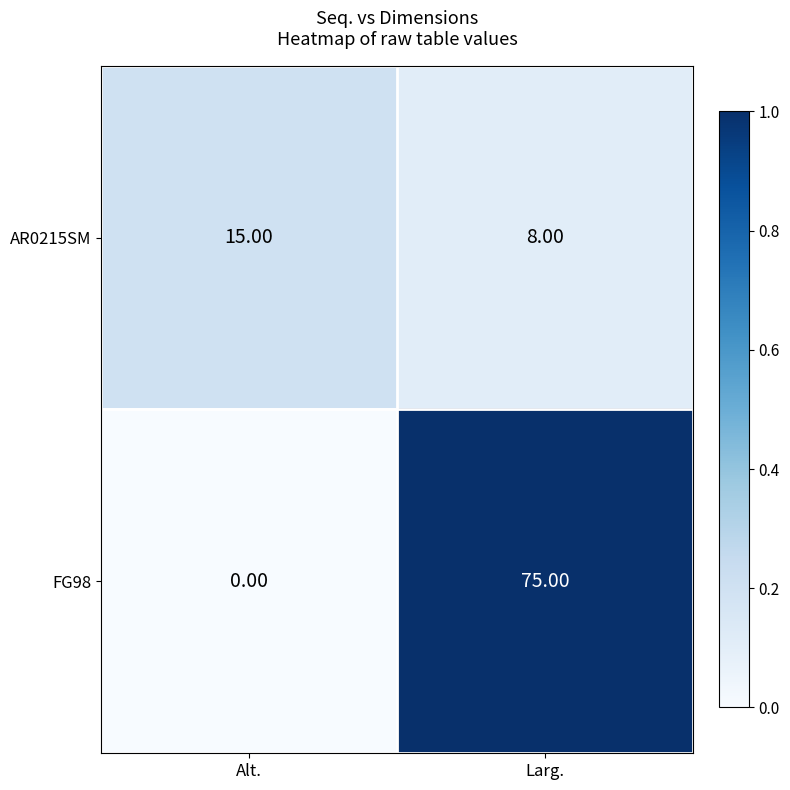

Is the value of FG98 at Alt. greater than the value of AR0215SM at Alt.?

No